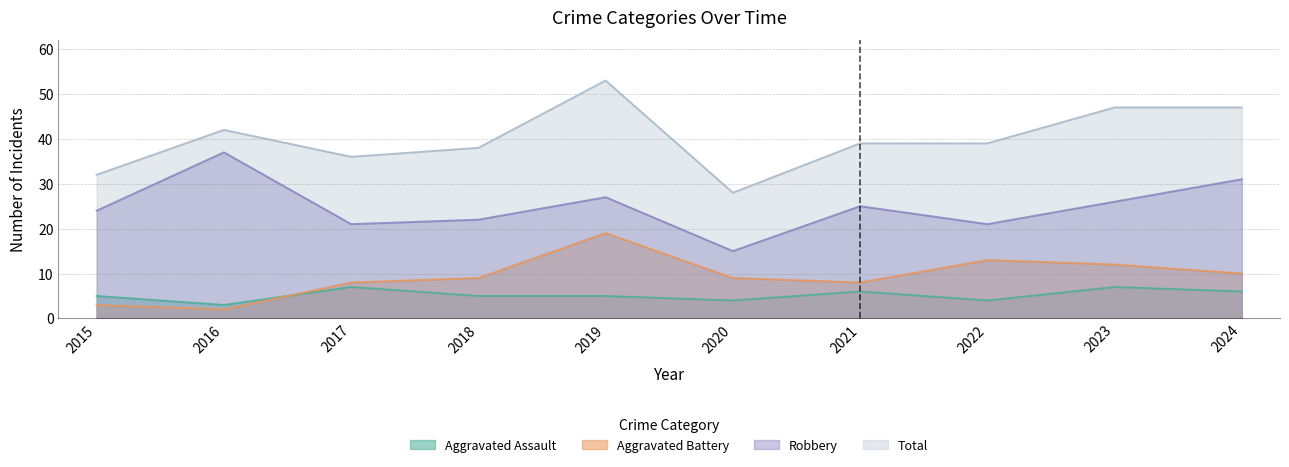

At which label does Aggravated Assault reach its peak?

2017